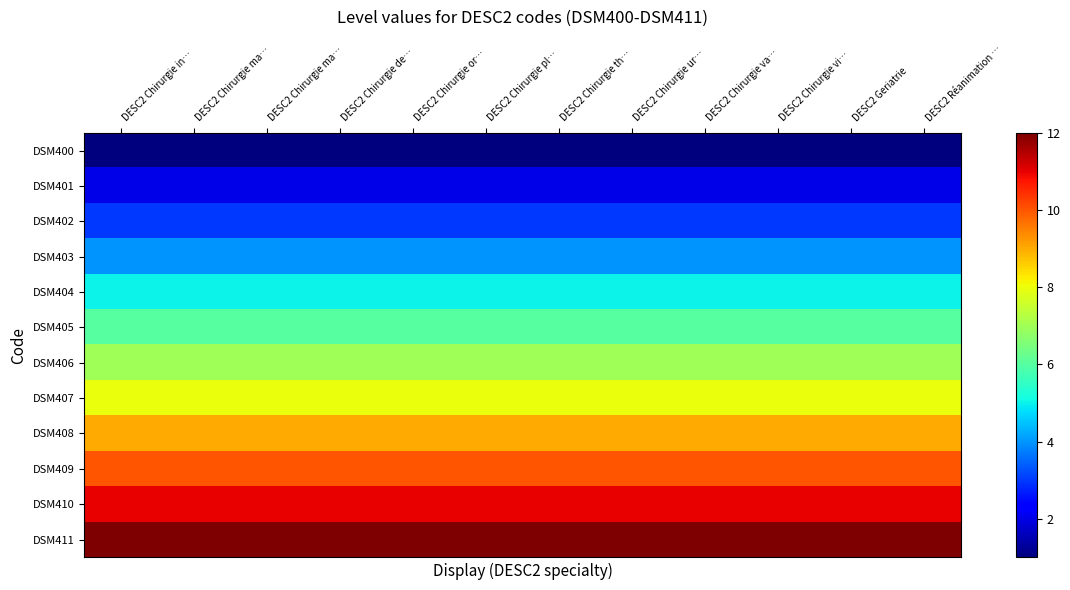

Which category has the highest value across all series?

DESC2 Chirurgie in…